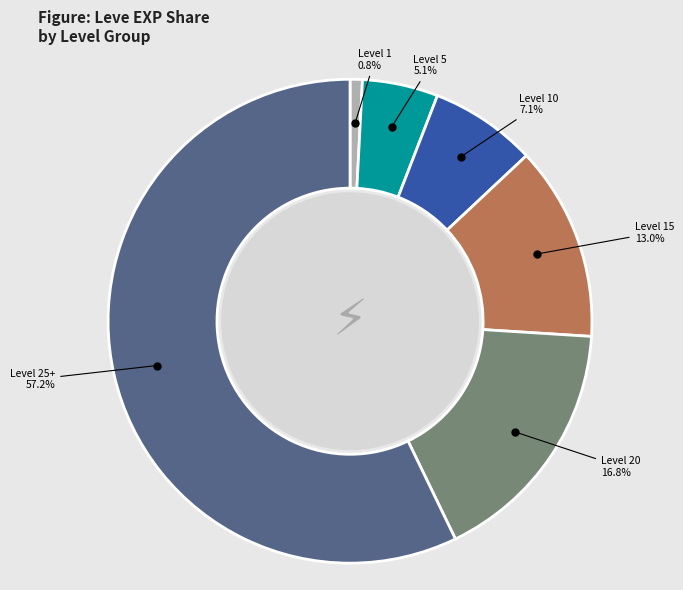

Does any single category account for the majority?

Yes